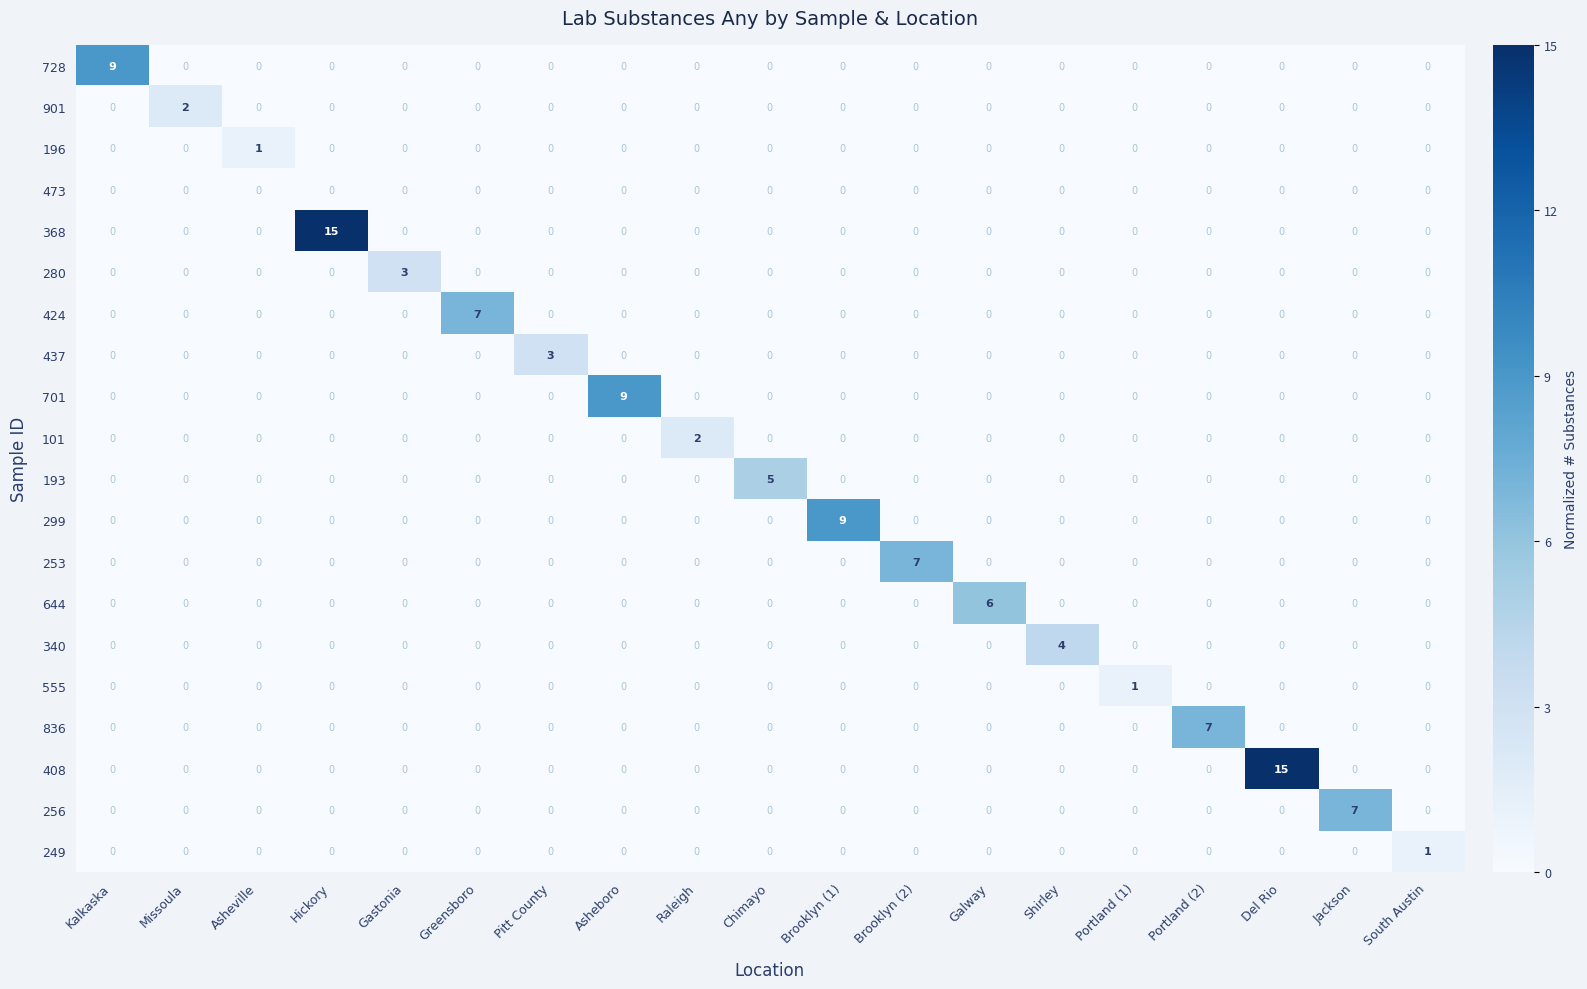

What is the spread (max minus min) of values at Gastonia?

3